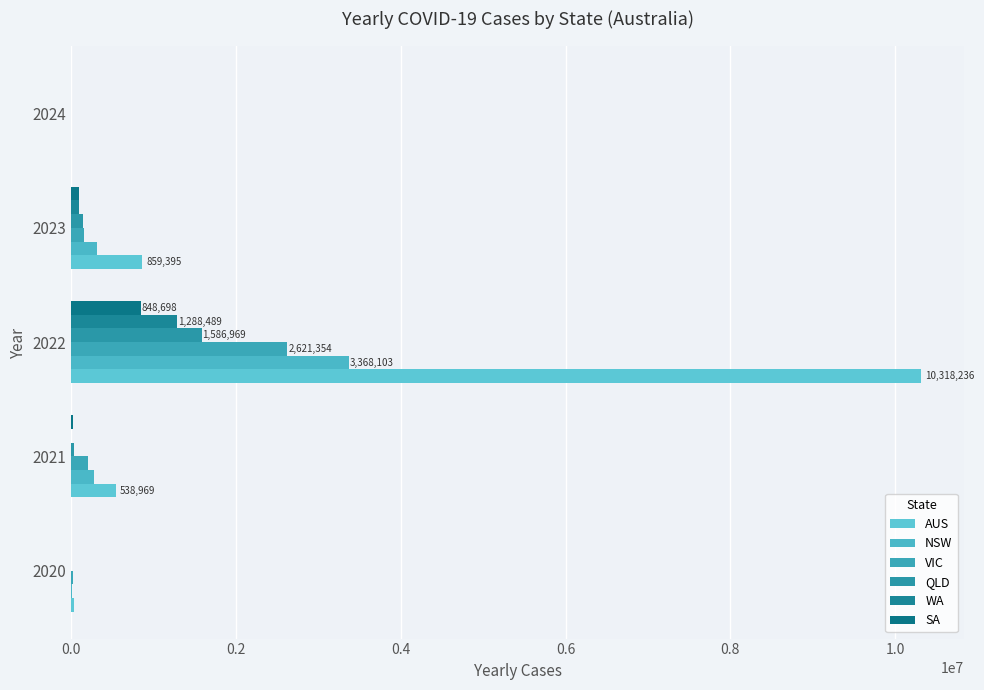

What is the maximum value shown in the chart?

10318236